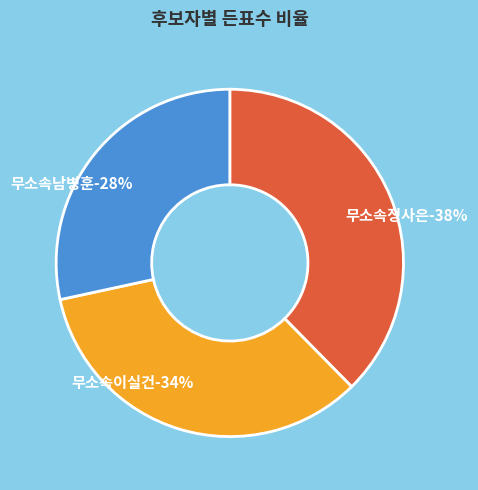

What percentage is the 무소속정사은 slice, to the nearest percent?

38%